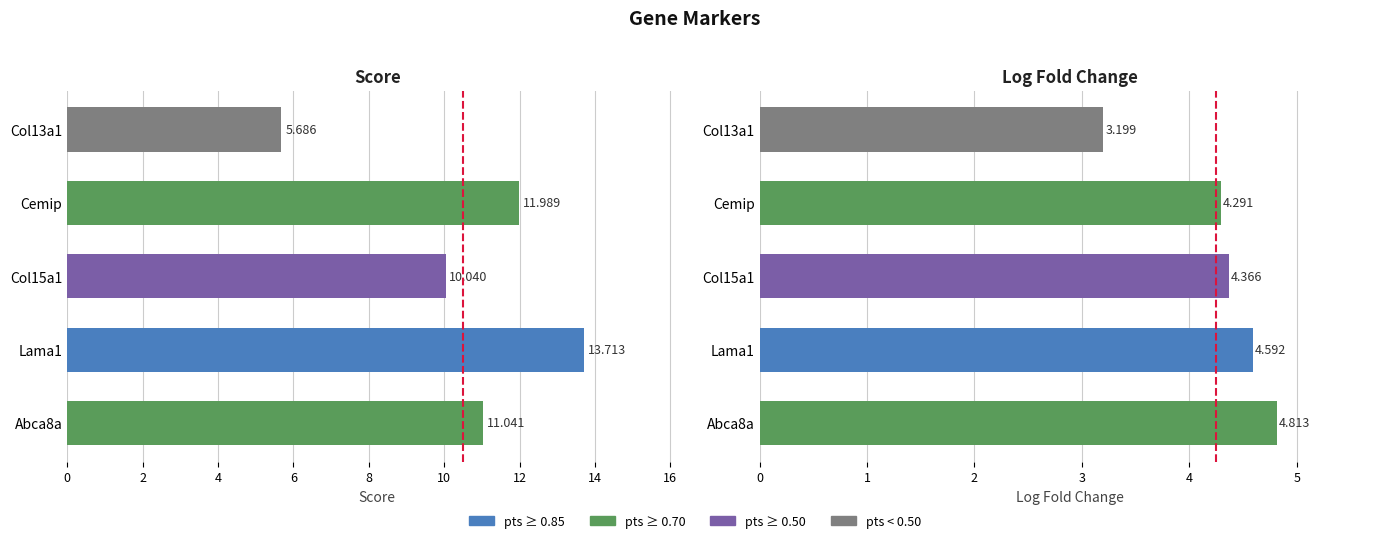

What is the minimum value shown in the chart?

3.2